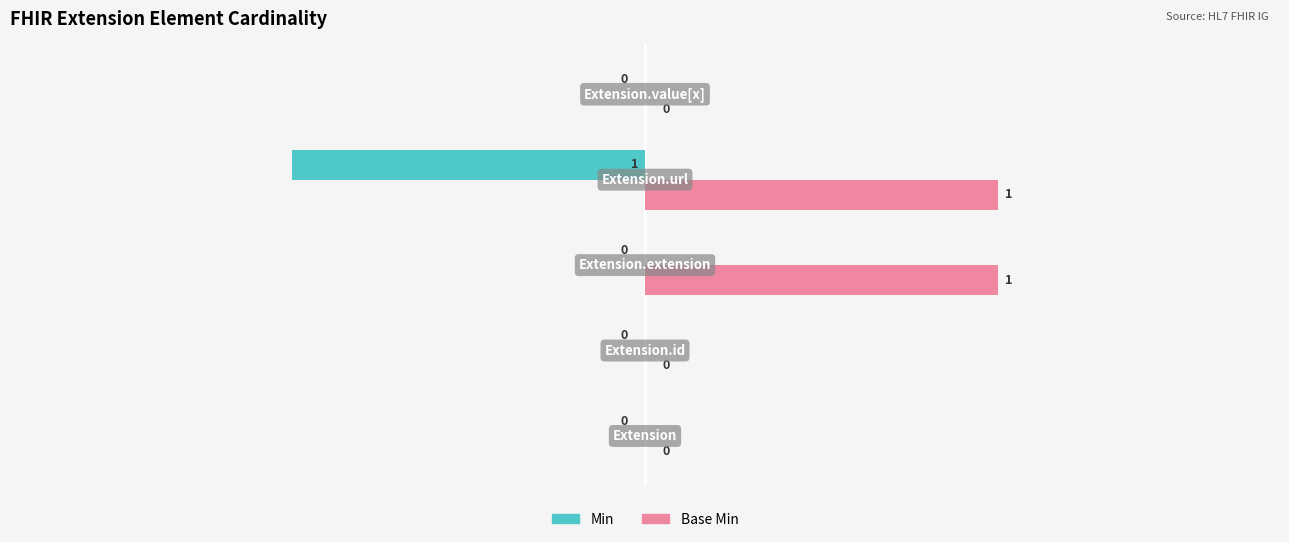

Which series has the largest total across all categories?

Base Min